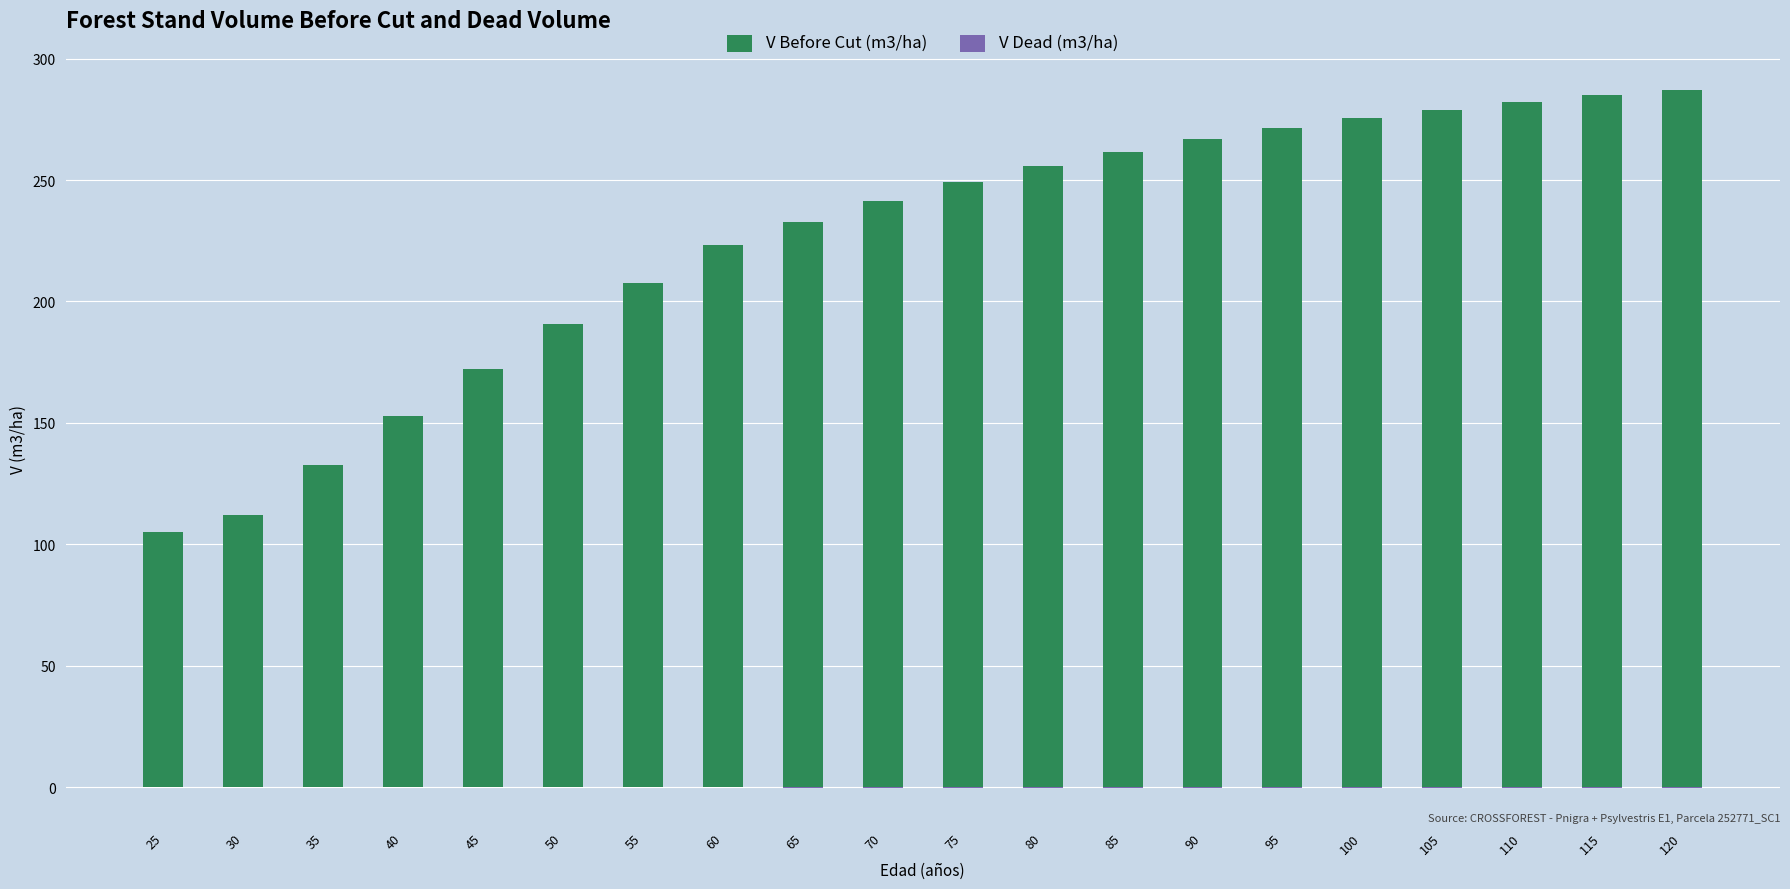

How many series are shown in this chart?

2